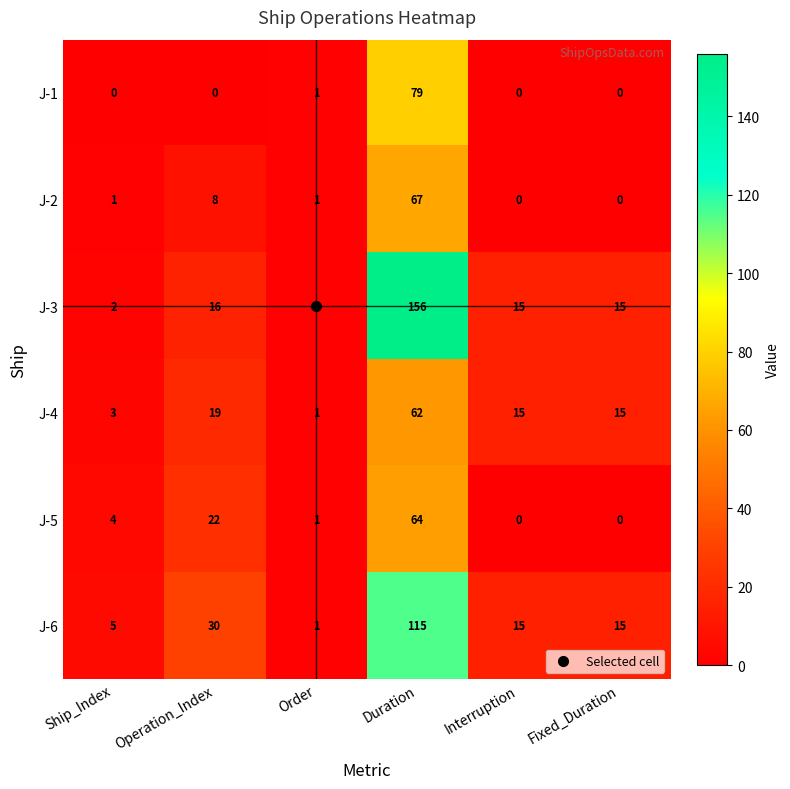

What is the difference between the J-2 values at Order and Duration?

66